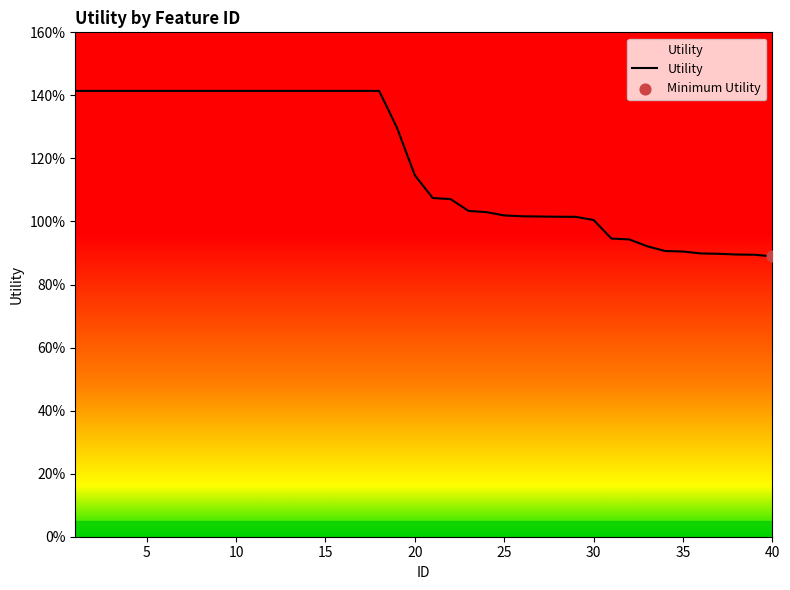

Is this an area chart (filled region under the line)?

Yes